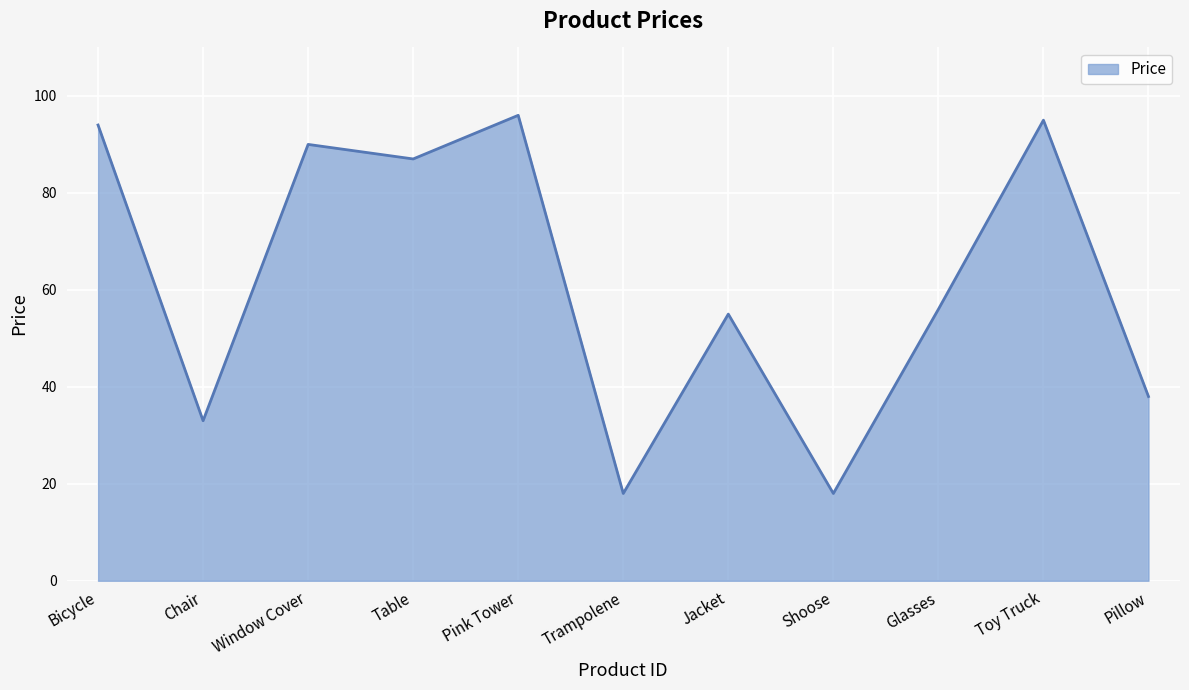

The chart shows a value of 94 at Bicycle. True or false?

True